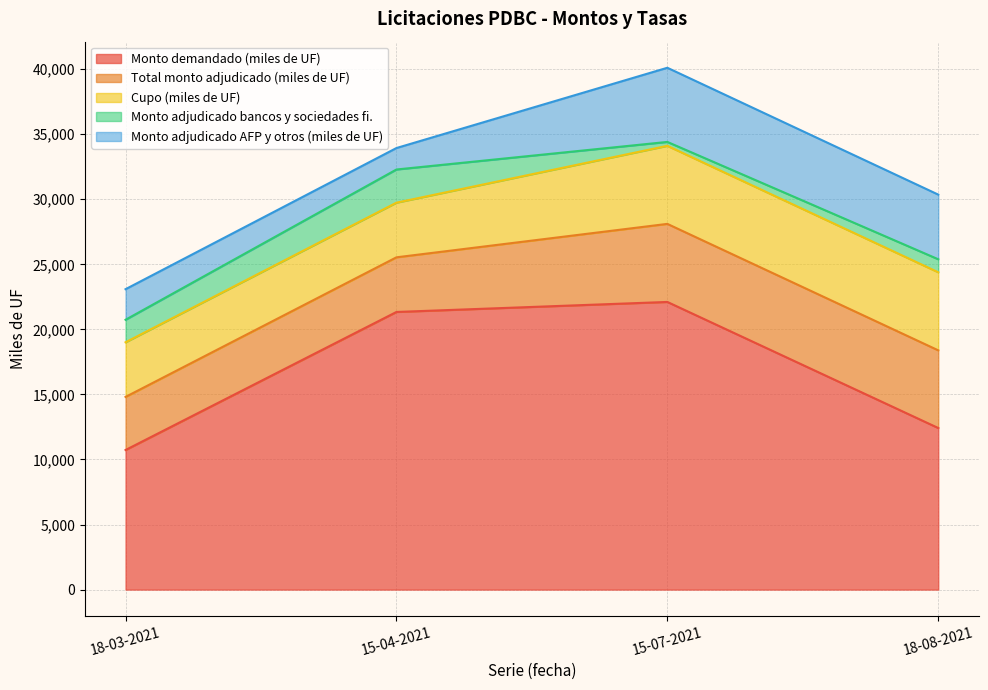

At which label does Monto adjudicado AFP y otros (miles de UF) first exceed 4970?

15-07-2021